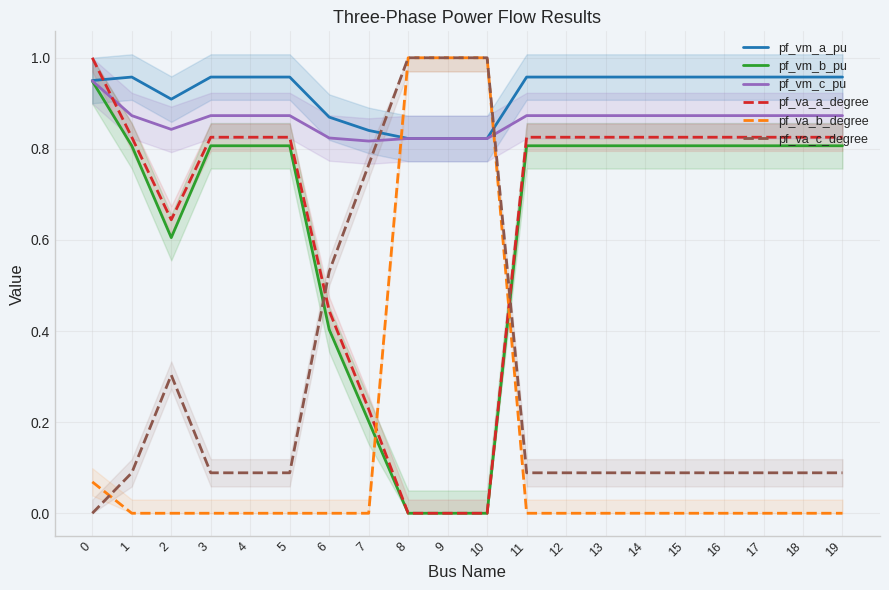

What is the difference between the maximum and minimum values in the pf_vm_c_pu series?

0.1